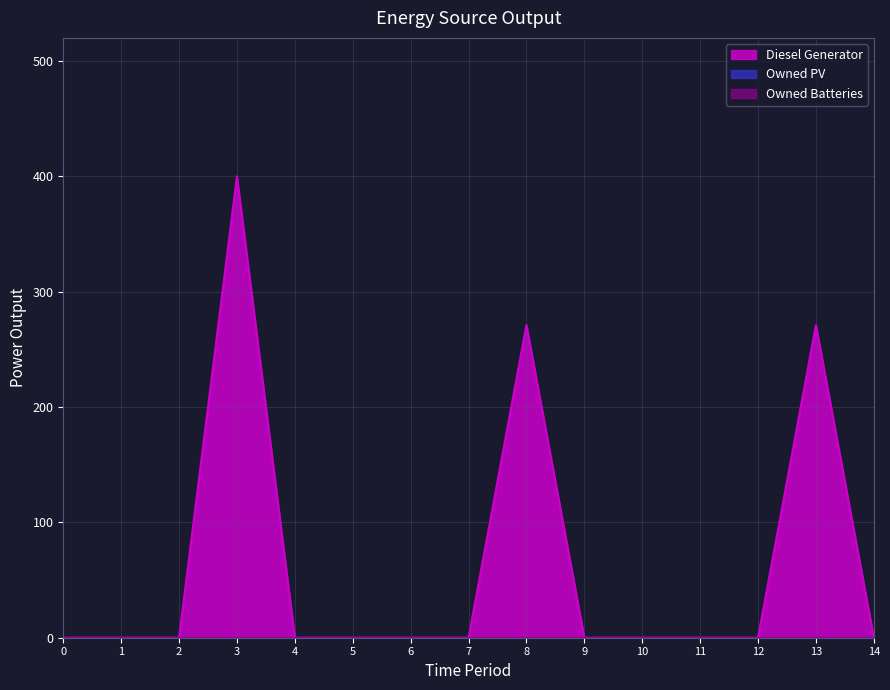

Reading left to right, what are all the values shown in this chart?

Diesel Generator: 0=0	1=0	2=0	3=400	4=0	5=0	6=0	7=0	8=271	9=0	10=0	11=0	12=0	13=271	14=0
Owned PV: 0=0	1=0	2=0	3=0	4=0	5=0	6=0	7=0	8=0	9=0	10=0	11=0	12=0	13=0	14=0
Owned Batteries: 0=0	1=0	2=0	3=0	4=0	5=0	6=0	7=0	8=0	9=0	10=0	11=0	12=0	13=0	14=0